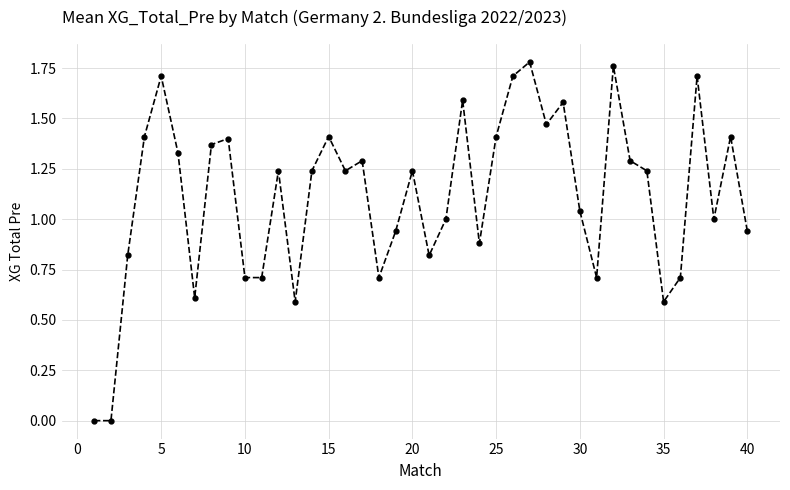

How many interior local peaks (higher than both neighbors) does the data have?

12